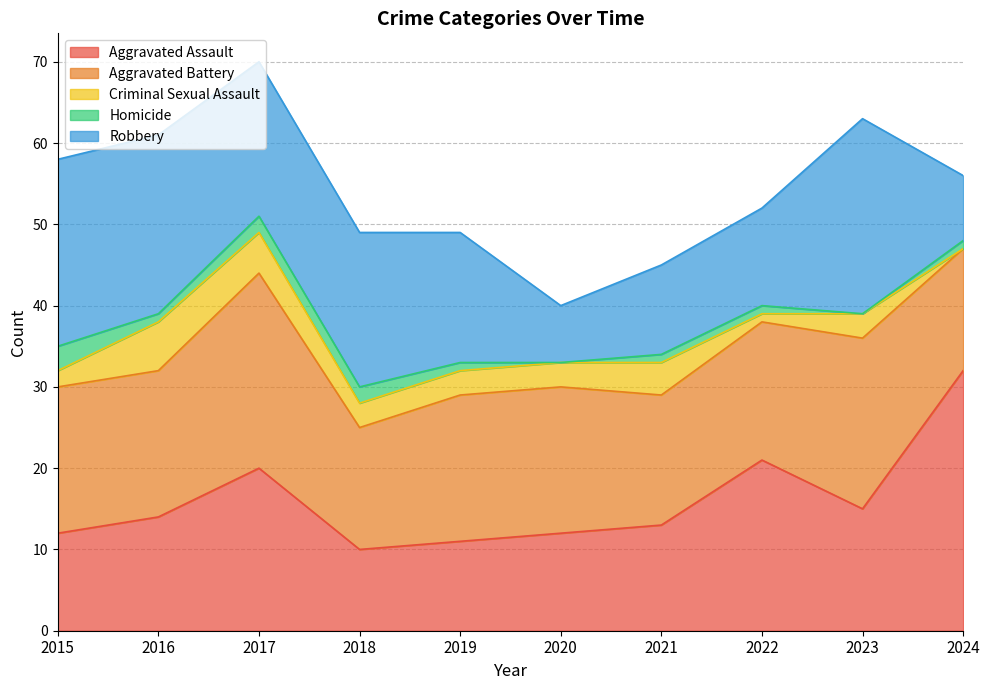

At 2017, list the series in order from smallest to largest.

Homicide, Criminal Sexual Assault, Robbery, Aggravated Assault, Aggravated Battery